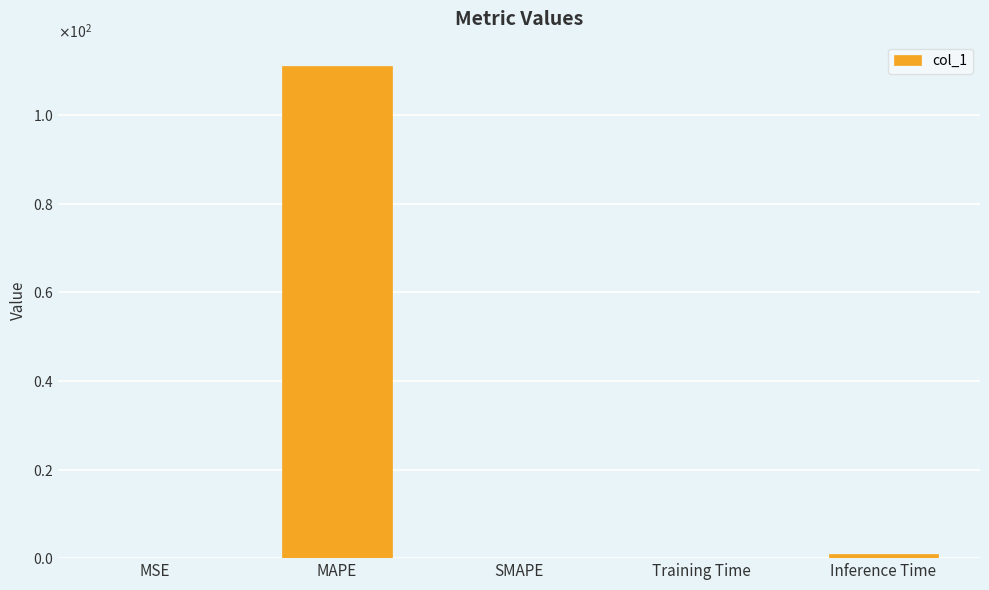

List the labels in order of value, smallest first.

SMAPE, MSE, Training Time, Inference Time, MAPE